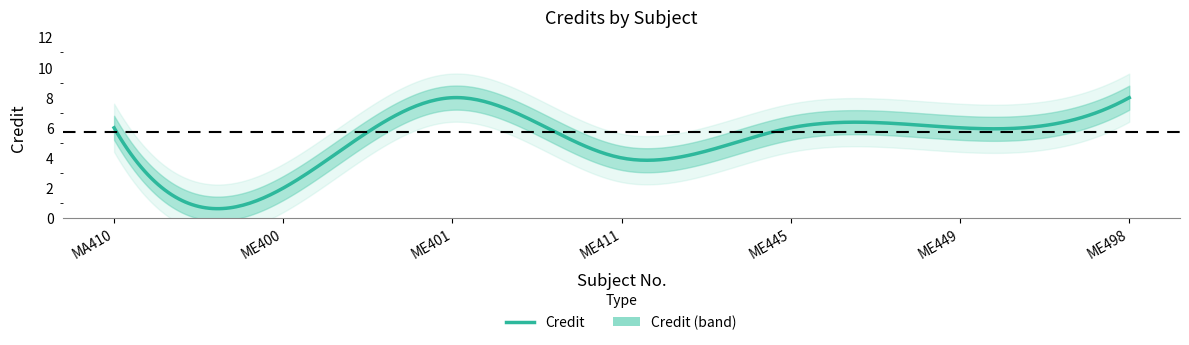

How many series are shown in this chart?

1